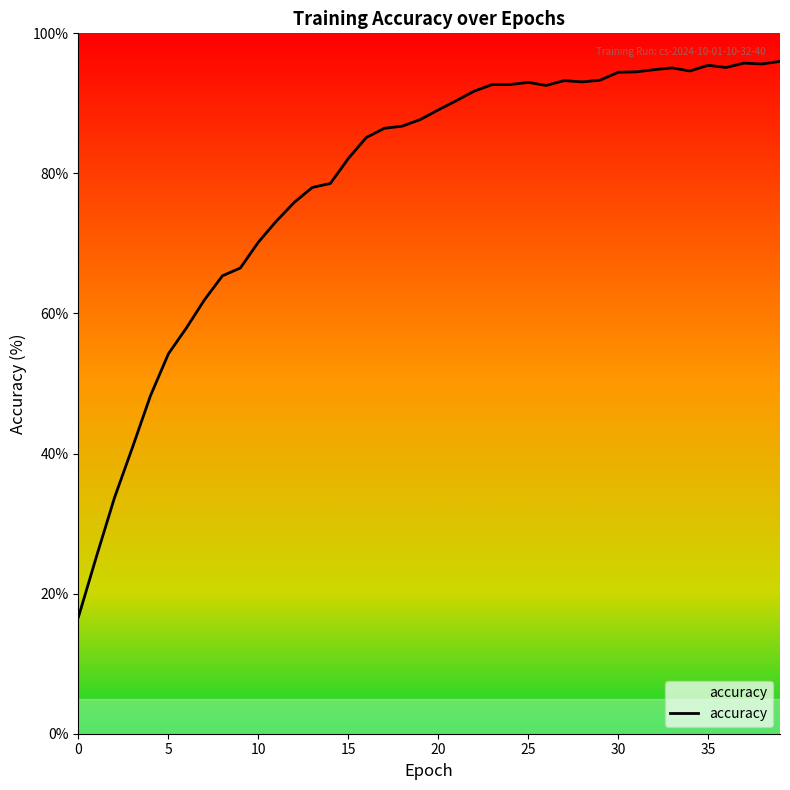

At which category does the chart reach its peak across all series?

39